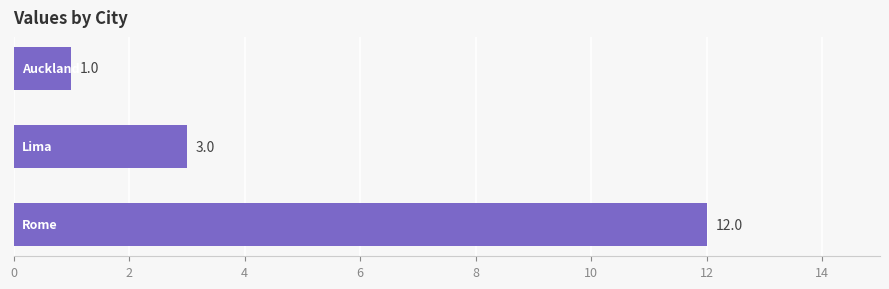

How many values are between 1 and 12?

3